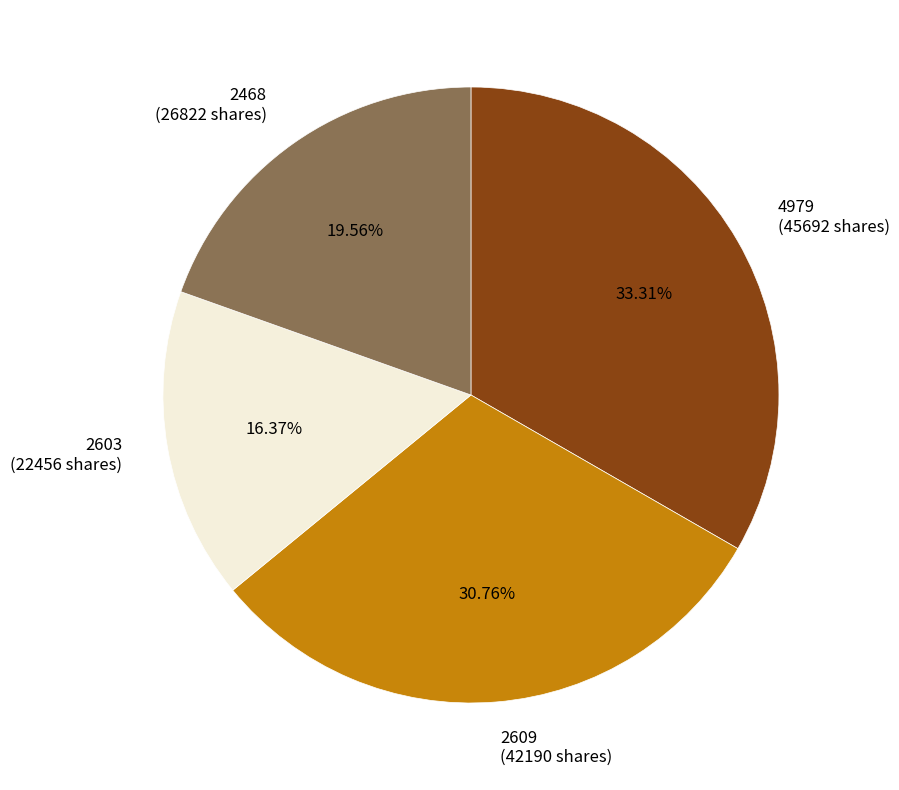

Does 2603 account for over 50% of the chart?

No